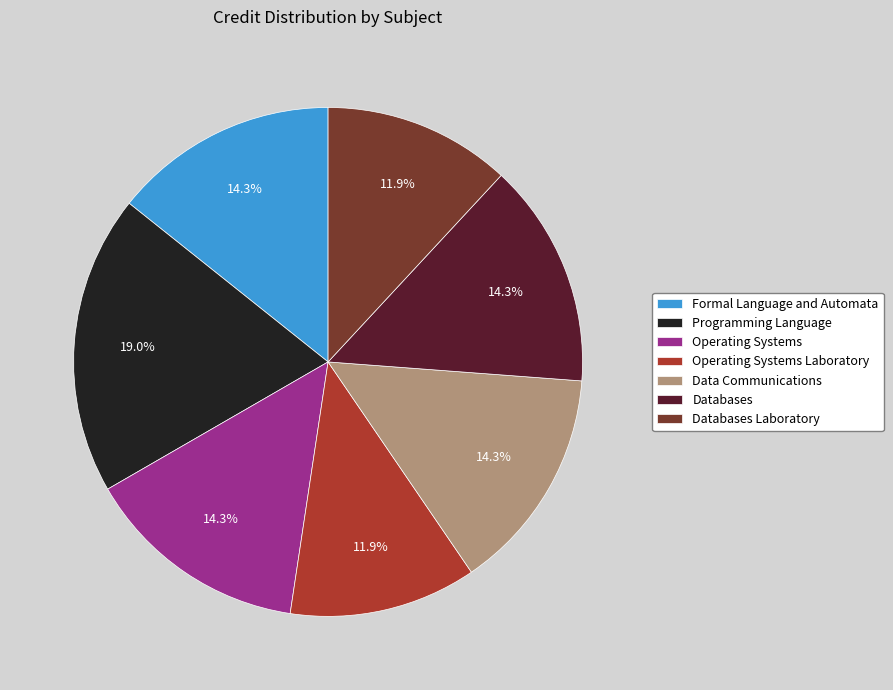

How many slices are in this pie chart?

7